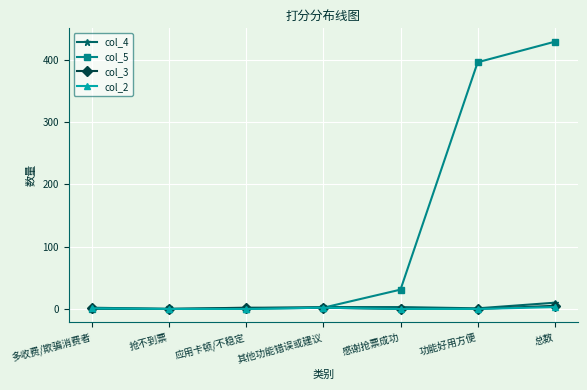

True or false: col_3 has a value of 0 at 功能好用方便.

True